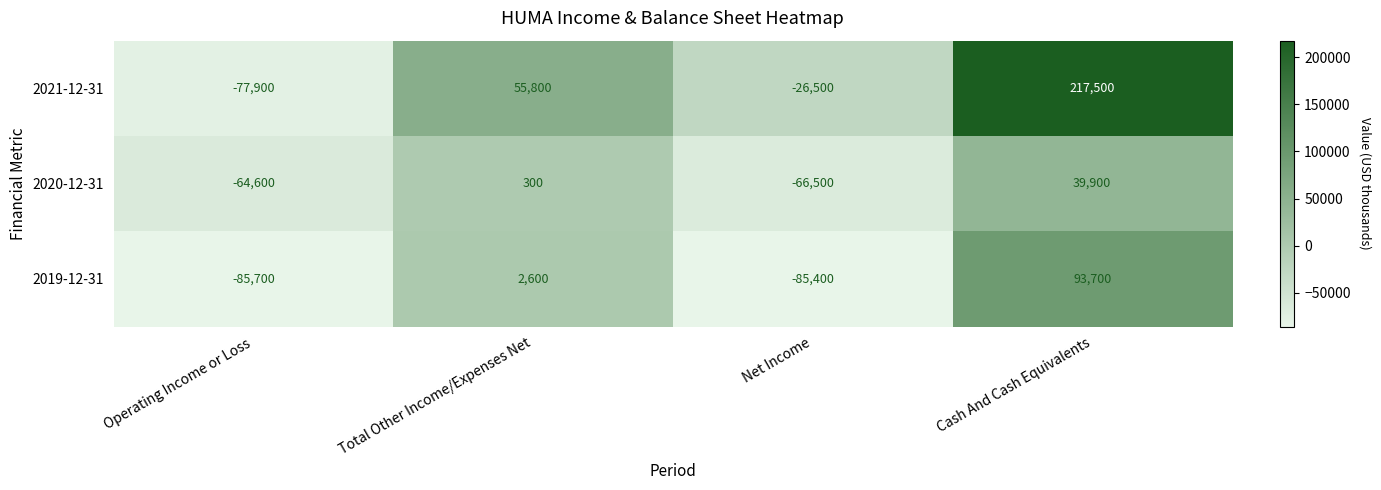

Reading left to right, what are all the values shown in this chart?

2021-12-31: -77900	55800	-26500	217500
2020-12-31: -64600	300	-66500	39900
2019-12-31: -85700	2600	-85400	93700